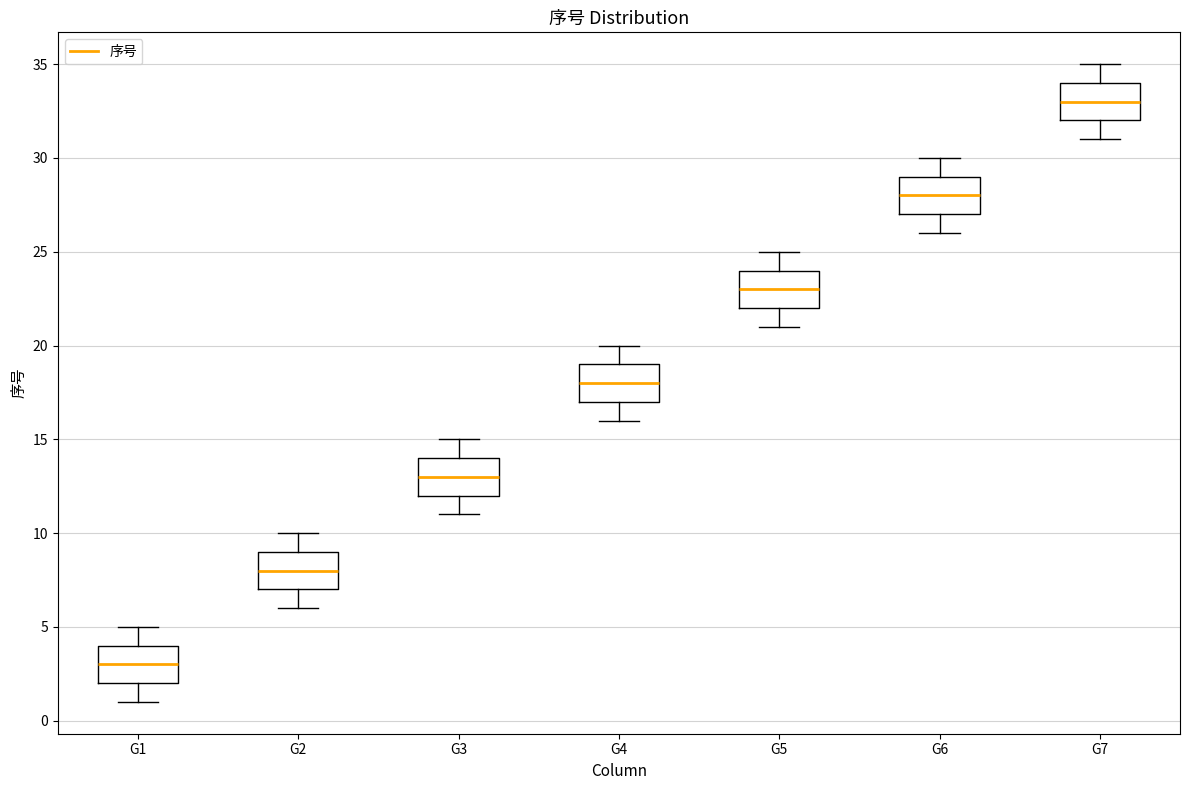

Which box's median line is the highest?

G7